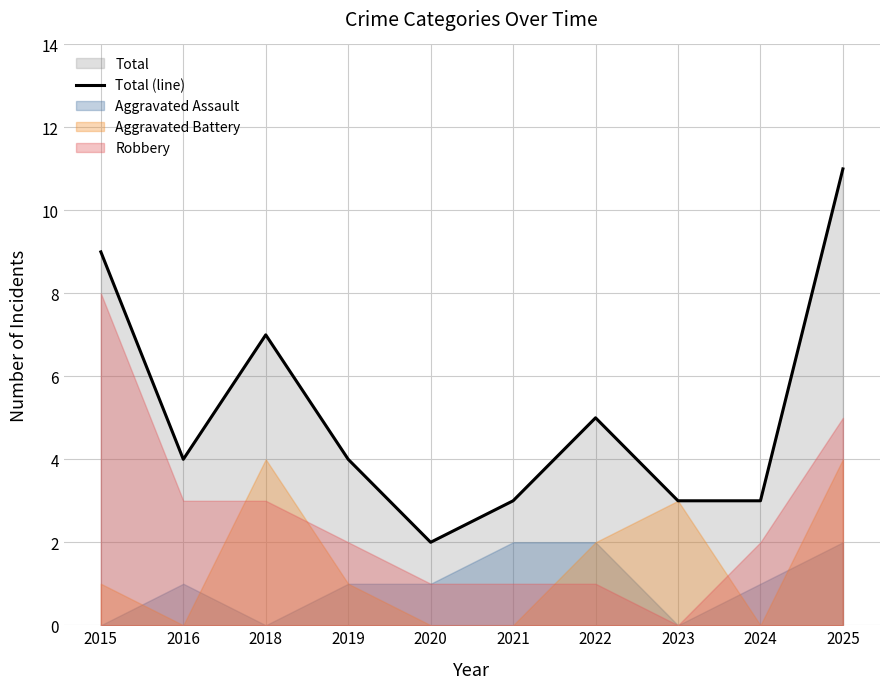

Reading left to right, what are all the values shown in this chart?

9	4	7	4	2	3	5	3	3	11